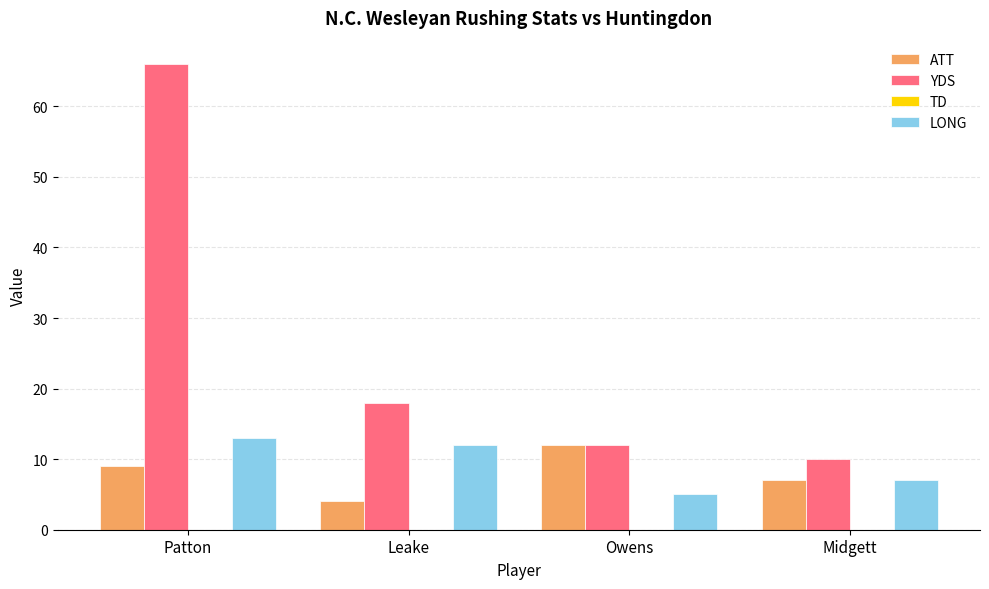

Reading left to right, list all the values displayed in this chart.

ATT: Patton=9	Leake=4	Owens=12	Midgett=7
YDS: Patton=66	Leake=18	Owens=12	Midgett=10
LONG: Patton=13	Leake=12	Owens=5	Midgett=7